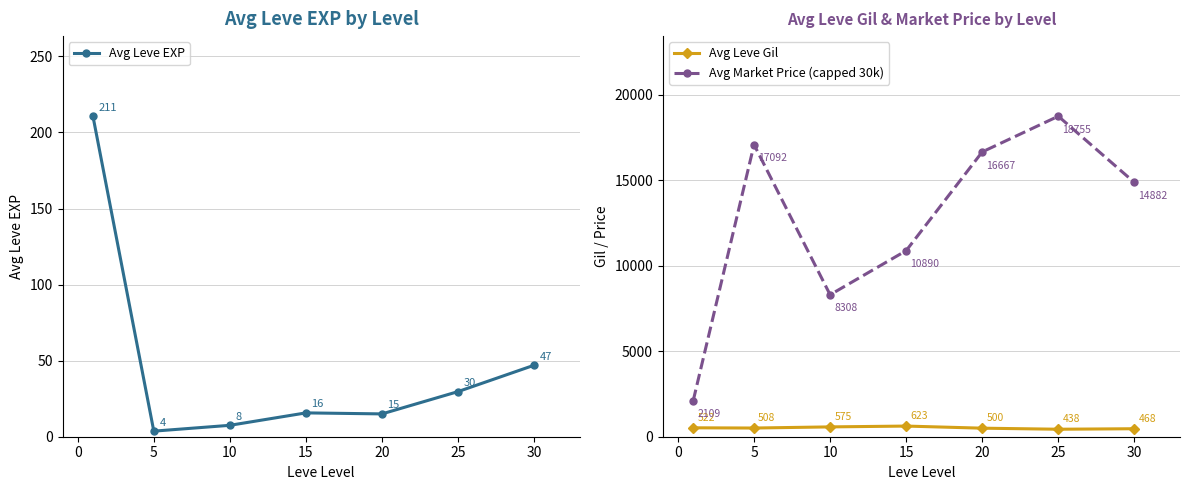

What is the value of the Avg Leve Gil point at the 4th from the left?

623.3